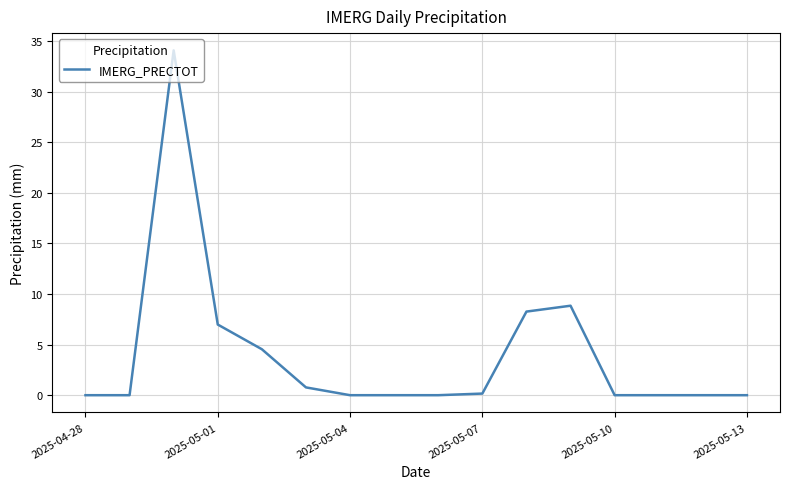

What is the difference between the maximum and minimum values?

34.1